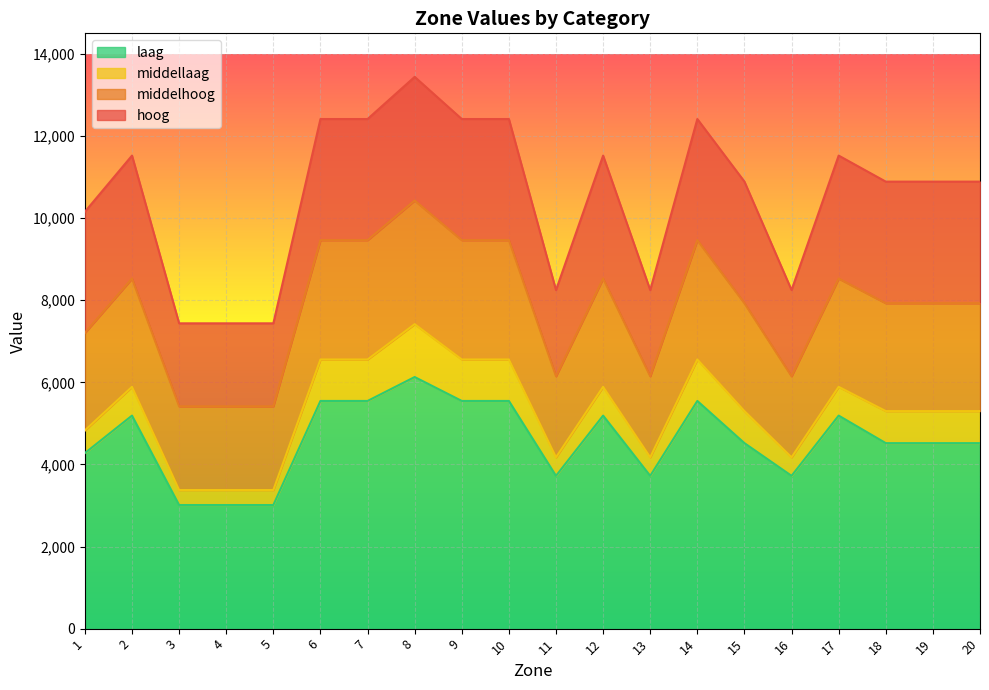

The value of middelhoog at 8 is 10427.9. True or false?

True